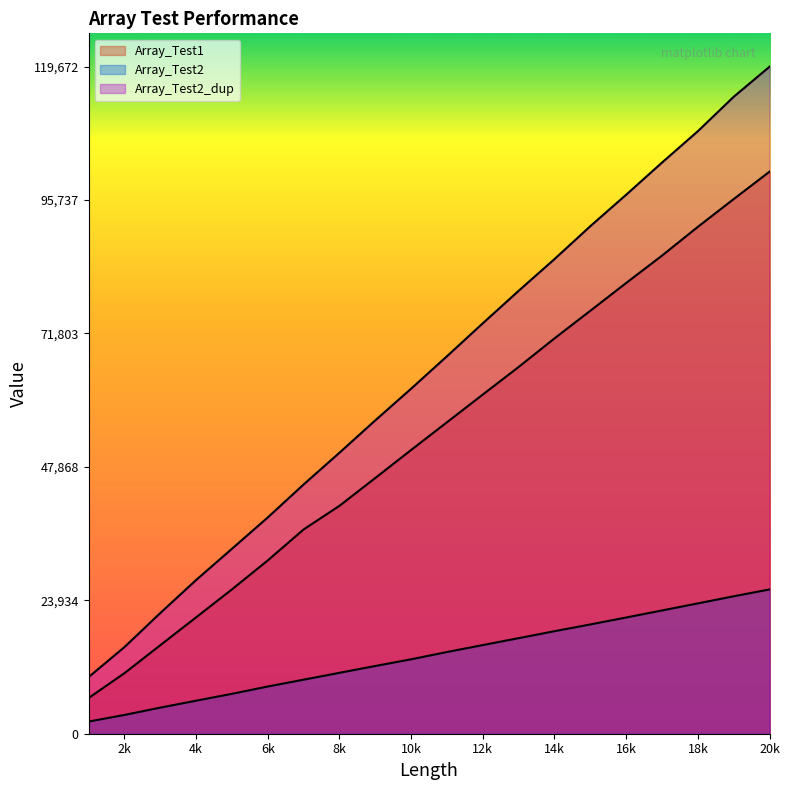

True or false: Array_Test2_dup and Array_Test2 intersect in this chart.

False